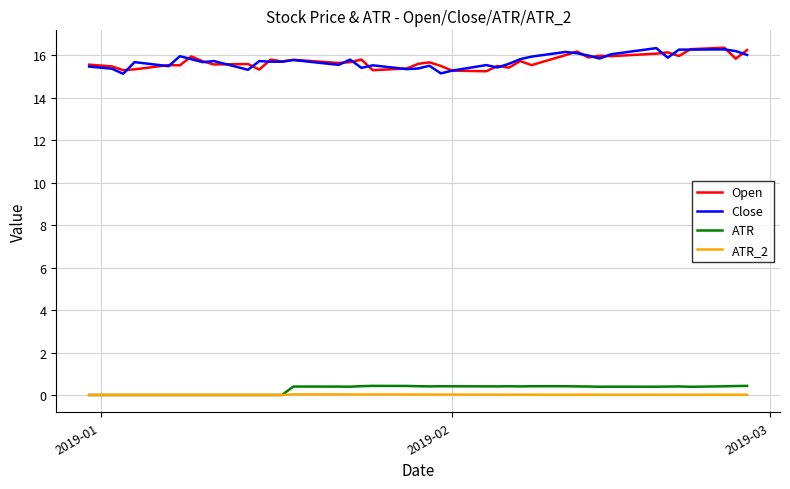

True or false: ATR and Open intersect in this chart.

False